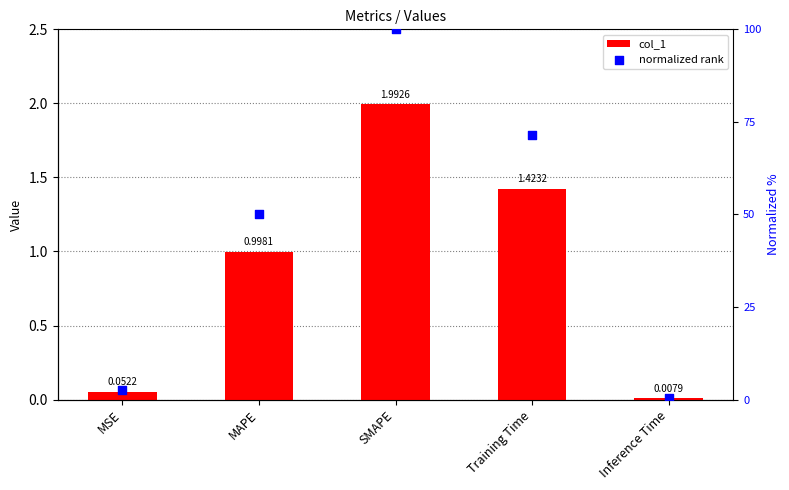

Which series contains the highest Y value?

normalized rank